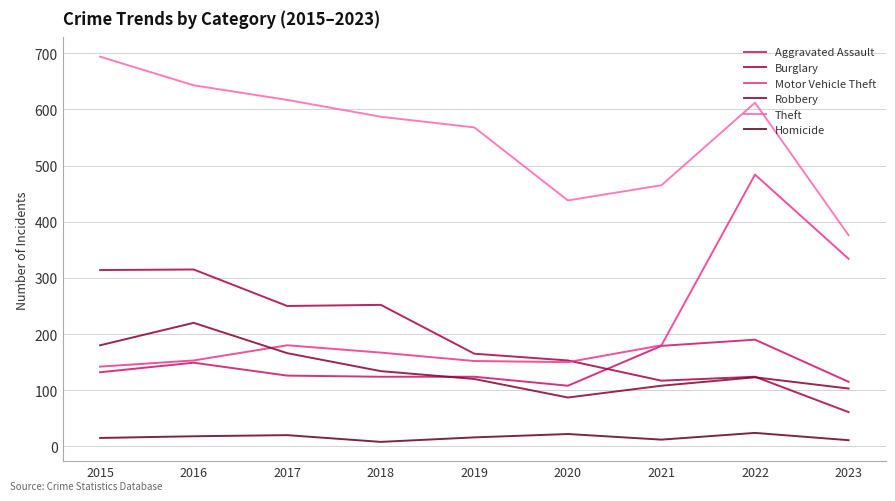

How many intersections are there between Motor Vehicle Theft and Burglary?

1